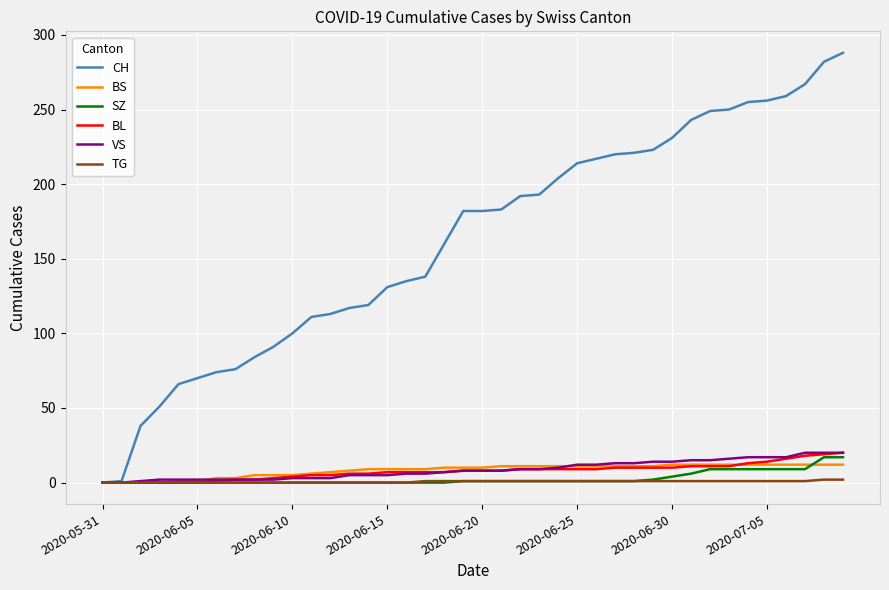

True or false: SZ and BS cross at least once.

True